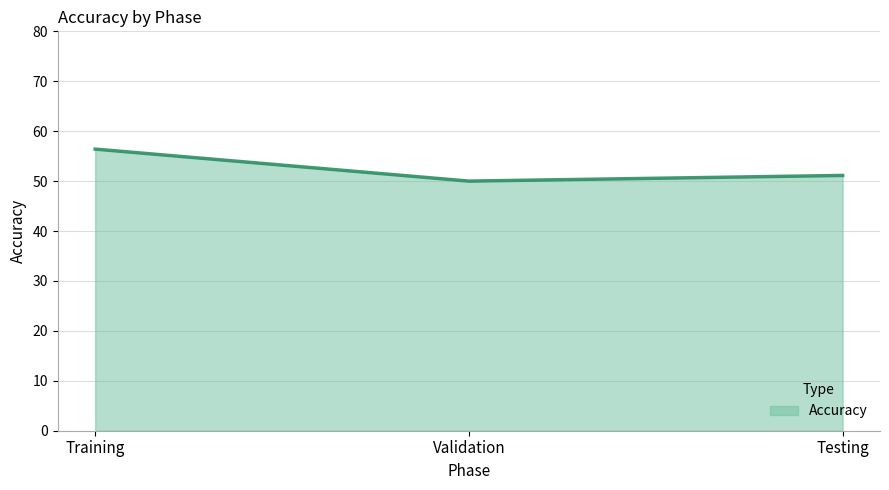

Count the number of data series in this chart.

1